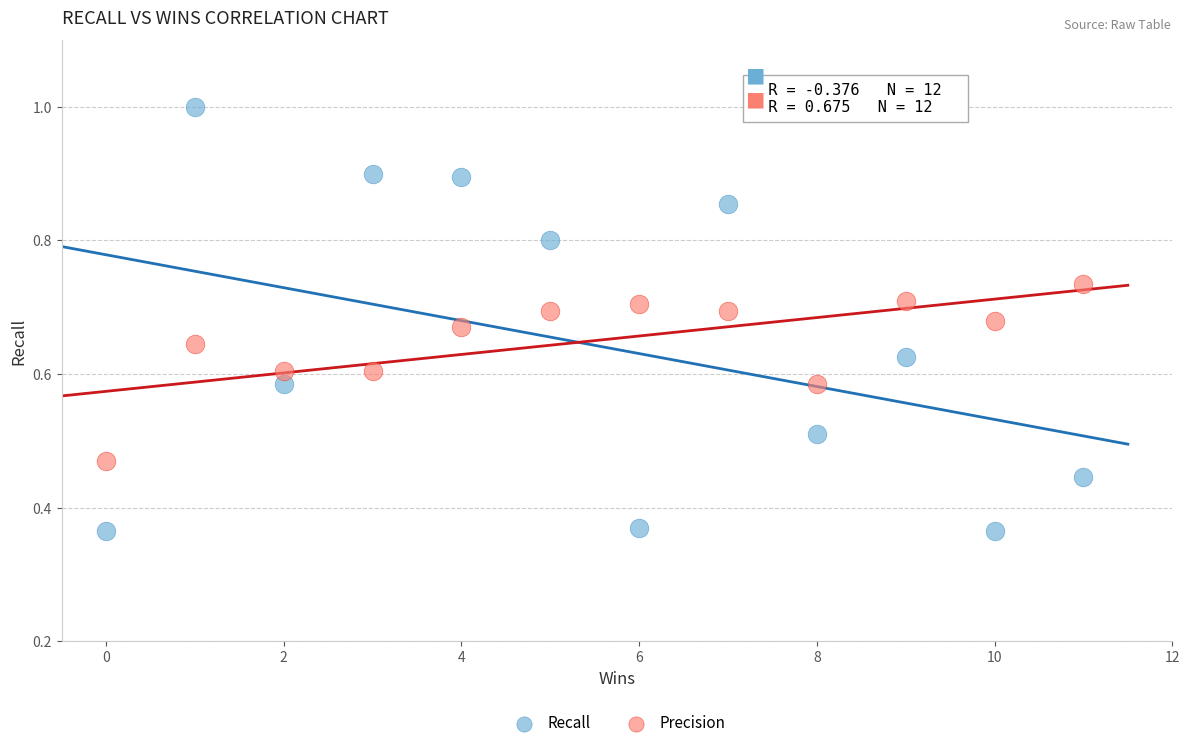

Across all data points, what is the range of X values (max minus min)?

11.0